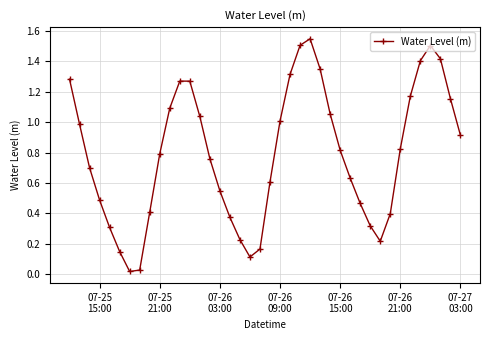

How many points are lower than both their immediate neighbors (excluding endpoints)?

3